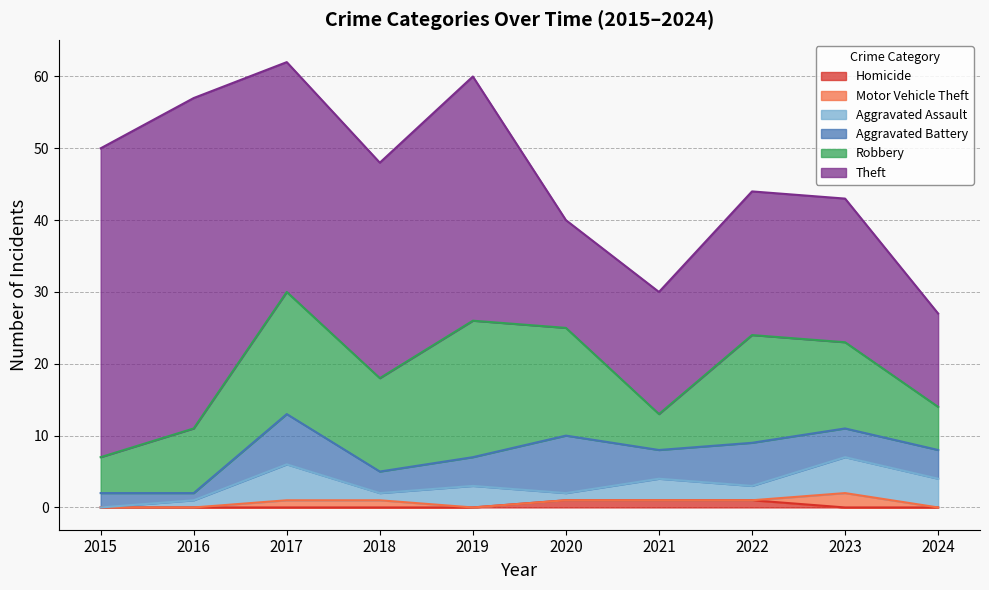

What is the difference between the maximum and minimum values in the Theft series?

33